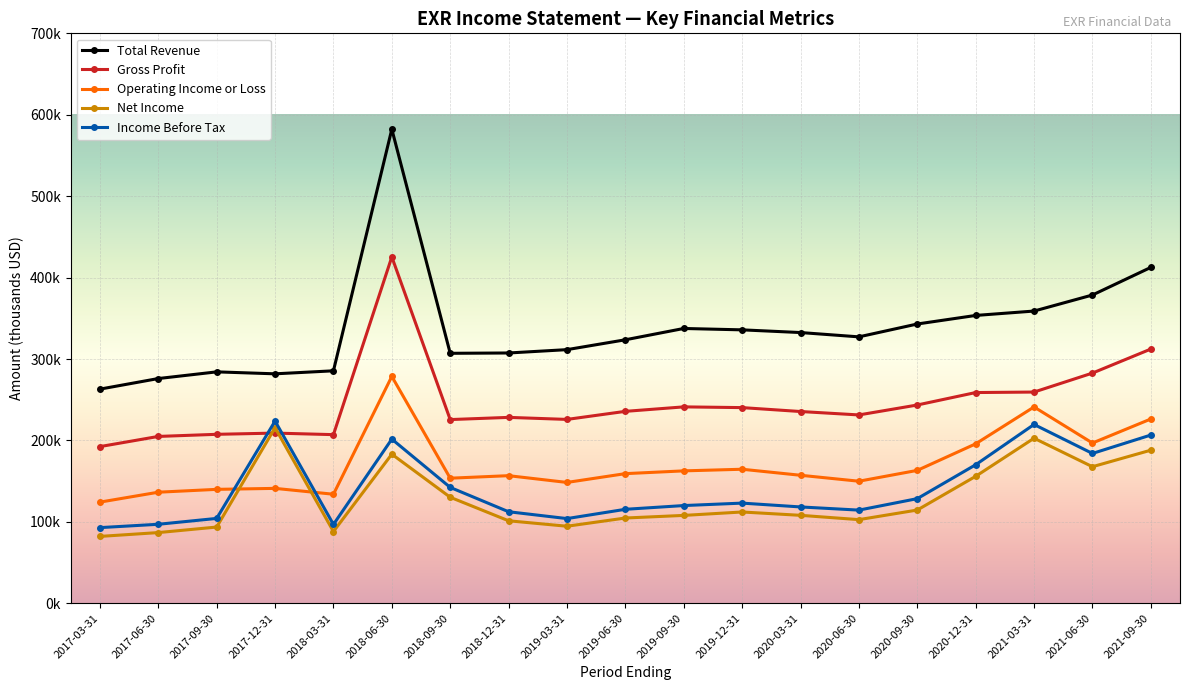

Reading left to right, what are all the values shown in this chart?

Total Revenue: 263000	276000	284200	281800	285500	582300	307000	307400	311500	323600	337500	335800	332500	327200	343000	353500	358900	378600	412500
Gross Profit: 192400	204900	207500	209000	207100	425400	225600	228300	225800	235700	241200	240300	235500	231300	243500	258800	259400	282700	312200
Operating Income or Loss: 124200	136400	139900	141100	133900	278600	153600	156700	148400	159200	162600	164600	157200	149900	163200	195800	241100	196800	226300
Net Income: 82100	86800	93600	215600	88100	183100	130200	101300	94600	104700	107900	112100	108000	102700	114500	155900	202700	167700	188000
Income Before Tax: 92900	97000	104200	223800	96800	201600	142300	112400	104000	115400	120000	123000	118300	114400	128500	170100	219600	184000	206600